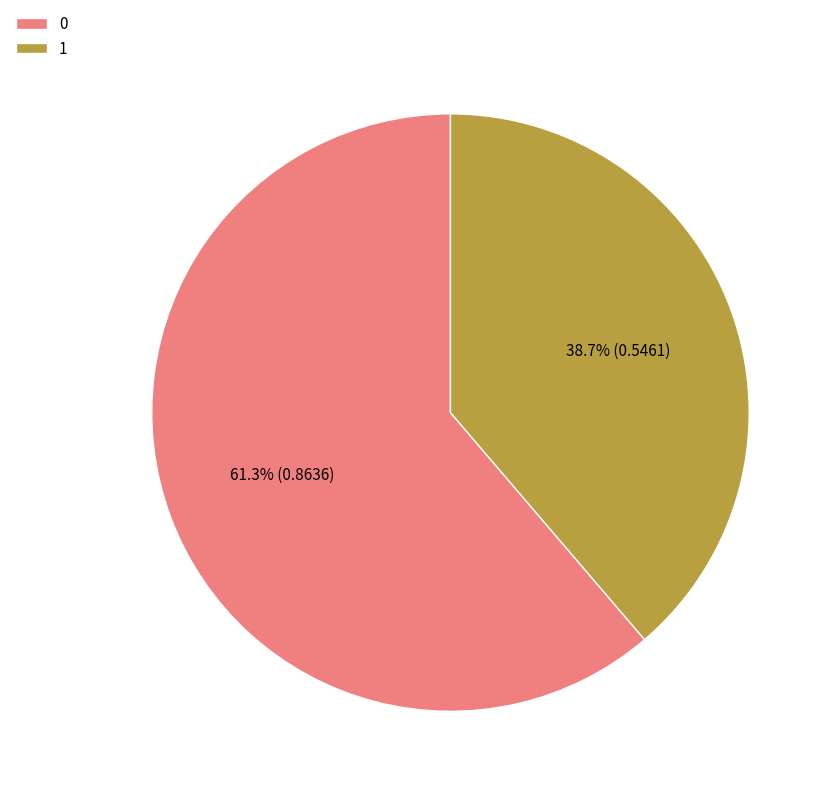

What portion of the pie excludes 1?

61.3%